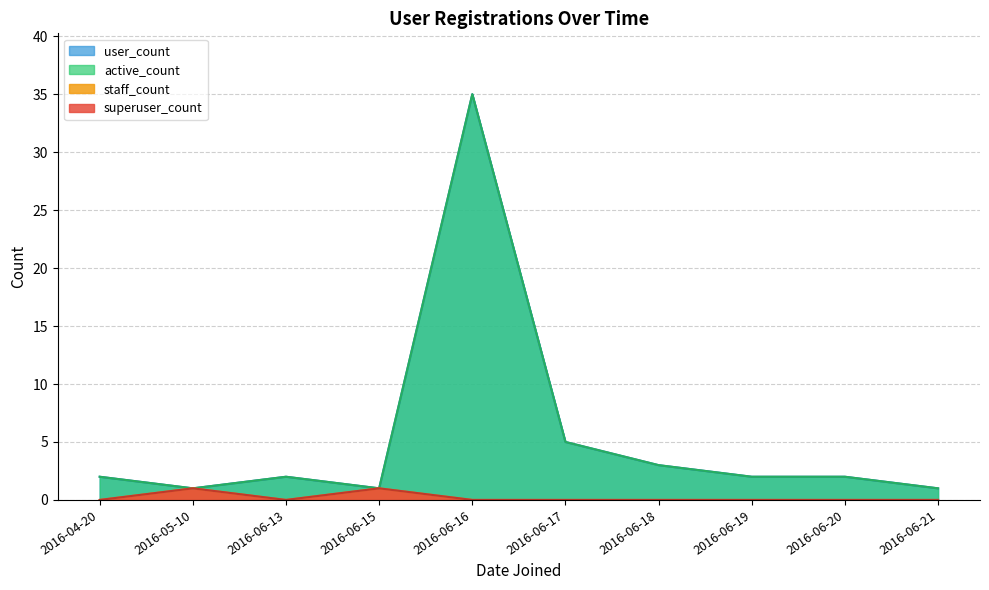

Which series has the largest total across all categories?

active_count